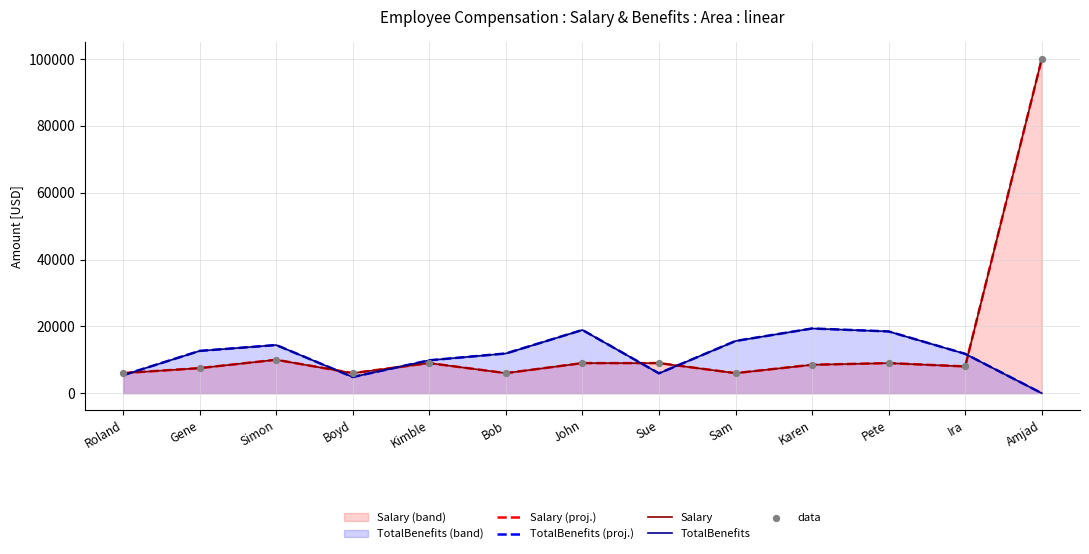

Is the value of Salary at Amjad greater than the value of TotalBenefits at Karen?

Yes